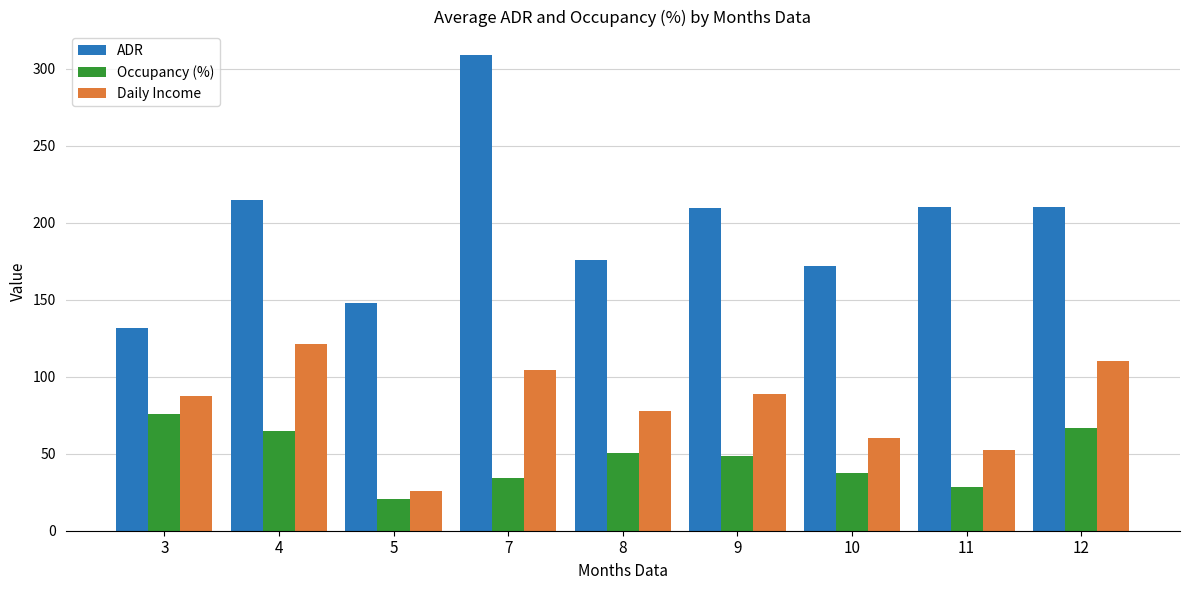

True or false: Occupancy (%) has a value of 20.4 at 5.

True